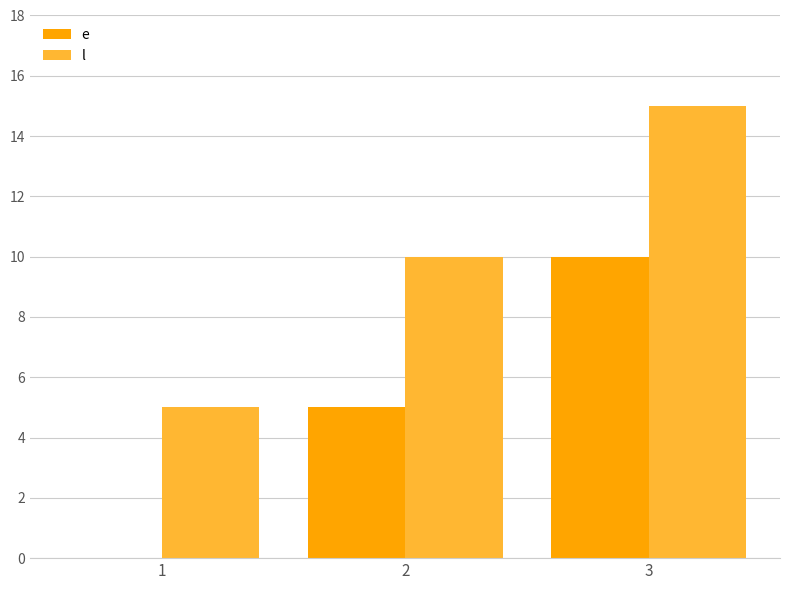

Is the value of e at 3 greater than the value of l at 1?

Yes